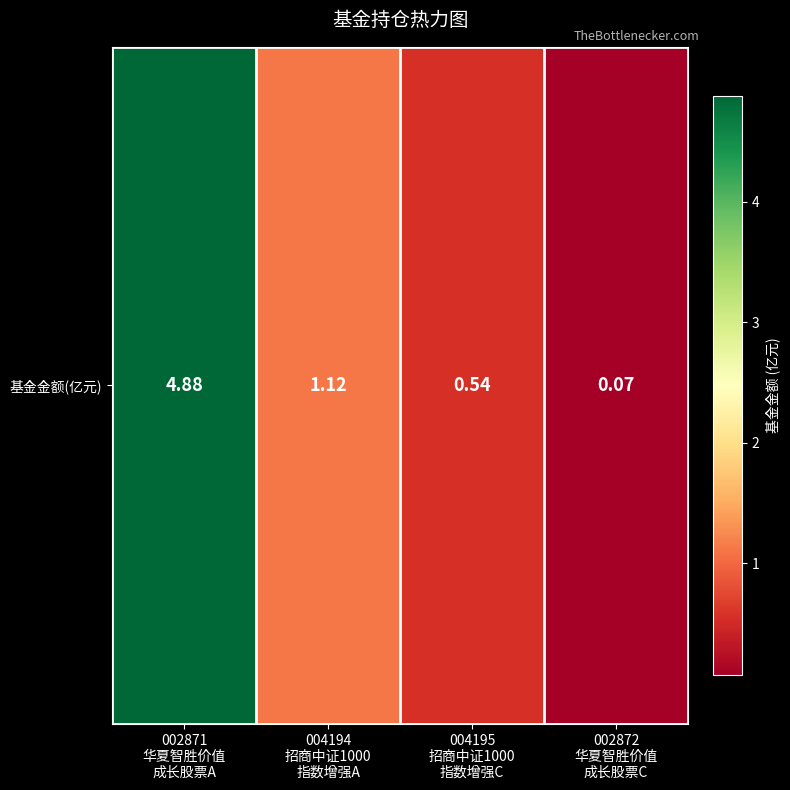

List the labels in order of value, largest first.

002871
华夏智胜价值
成长股票A, 004194
招商中证1000
指数增强A, 004195
招商中证1000
指数增强C, 002872
华夏智胜价值
成长股票C